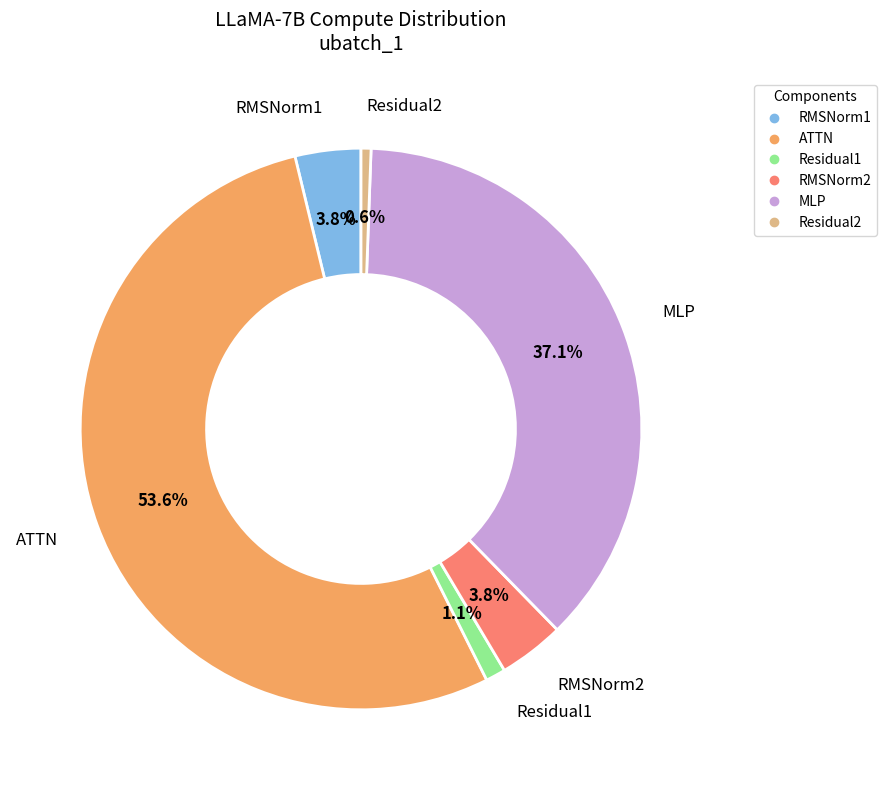

Does MLP account for over 50% of the chart?

No